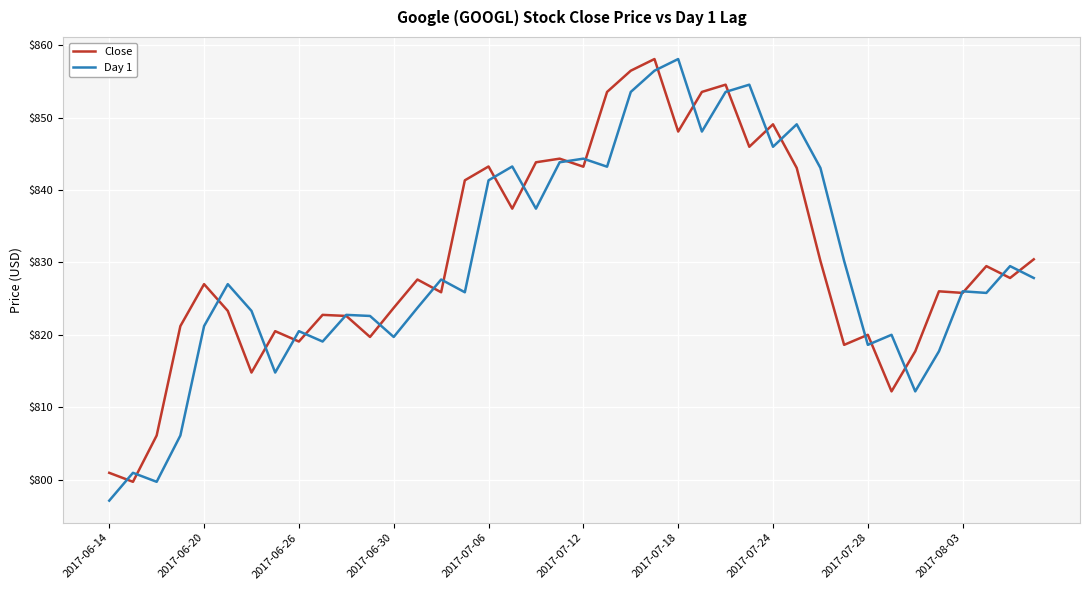

What is the minimum value shown in the chart?

797.1